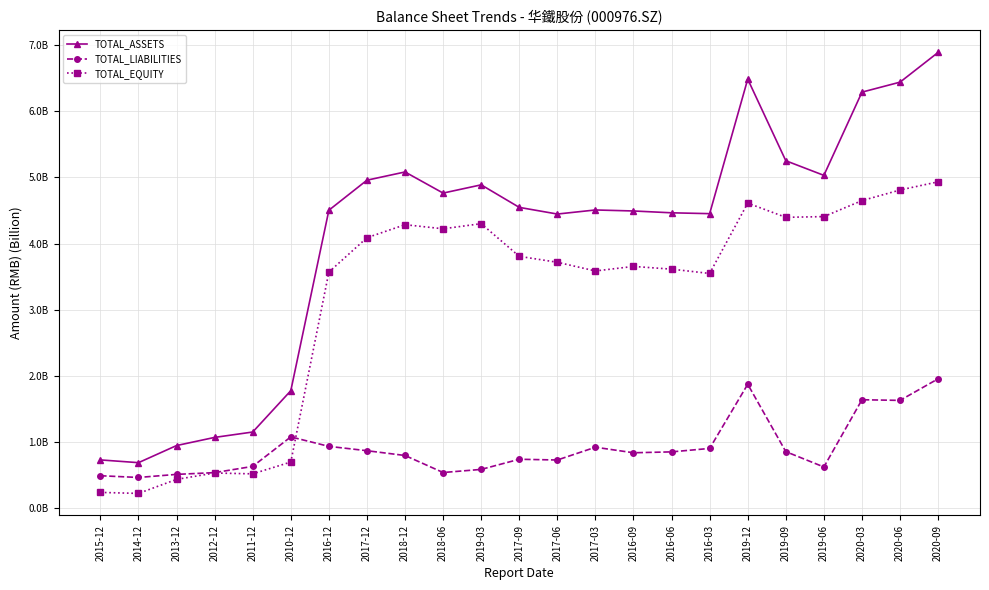

At how many categories does at least one series exceed 4?

17